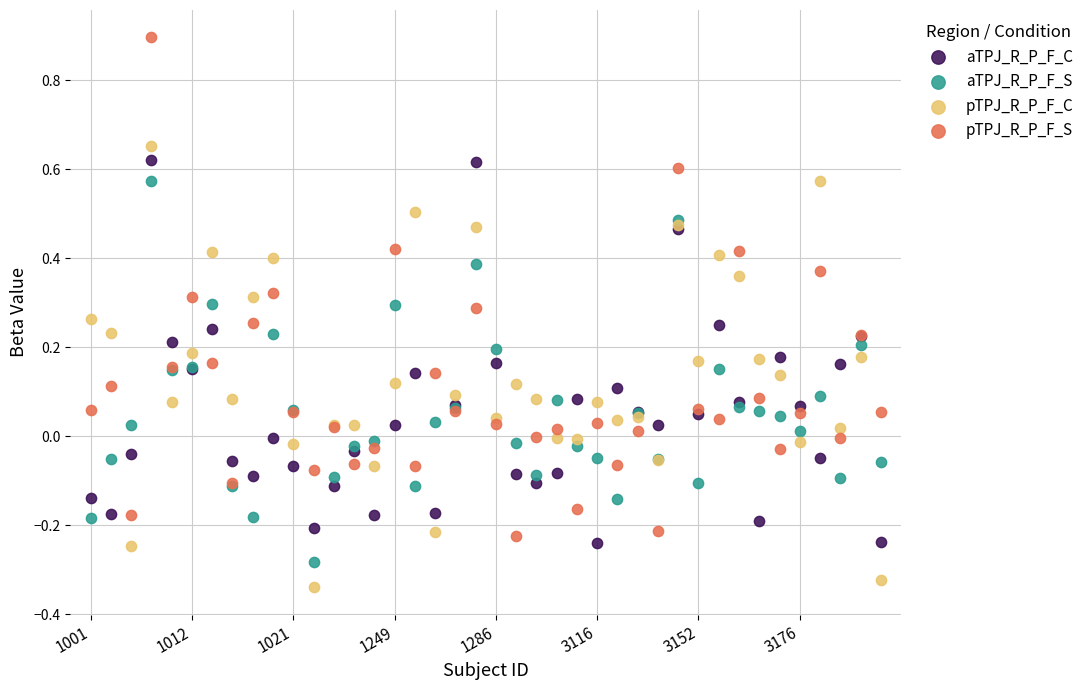

Which series reaches the maximum Y coordinate?

pTPJ_R_P_F_S